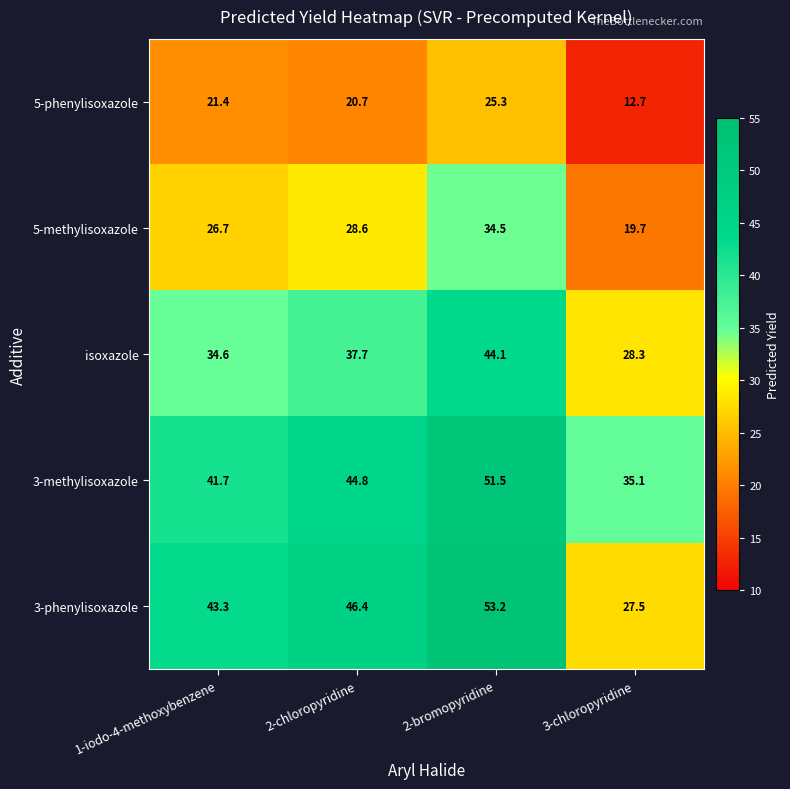

Reading left to right, transcribe all the data shown in this chart.

5-phenylisoxazole: 1-iodo-4-methoxybenzene=21.4	2-chloropyridine=20.7	2-bromopyridine=25.3	3-chloropyridine=12.7
5-methylisoxazole: 1-iodo-4-methoxybenzene=26.7	2-chloropyridine=28.6	2-bromopyridine=34.5	3-chloropyridine=19.7
isoxazole: 1-iodo-4-methoxybenzene=34.6	2-chloropyridine=37.7	2-bromopyridine=44.1	3-chloropyridine=28.3
3-methylisoxazole: 1-iodo-4-methoxybenzene=41.7	2-chloropyridine=44.8	2-bromopyridine=51.5	3-chloropyridine=35.1
3-phenylisoxazole: 1-iodo-4-methoxybenzene=43.3	2-chloropyridine=46.4	2-bromopyridine=53.2	3-chloropyridine=27.5